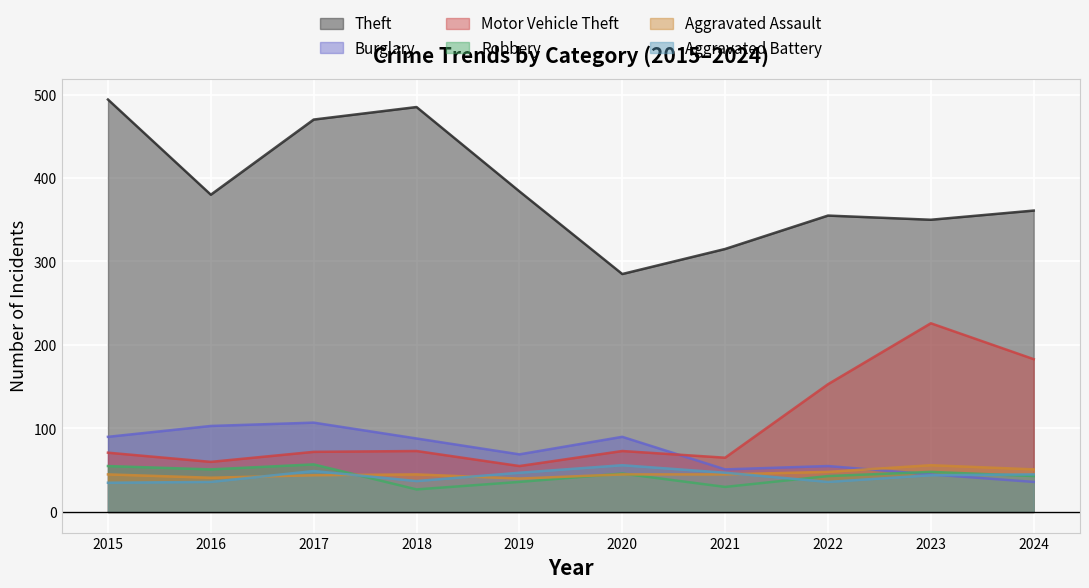

How many values in the Robbery series exceed 46?

4